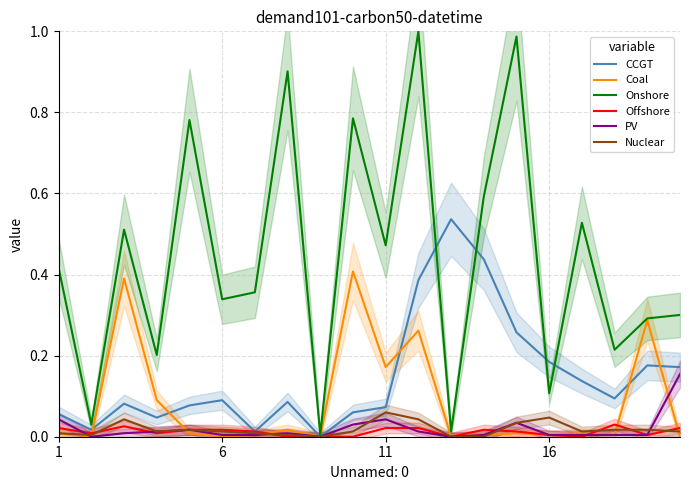

What is the highest value of the PV series?

0.2